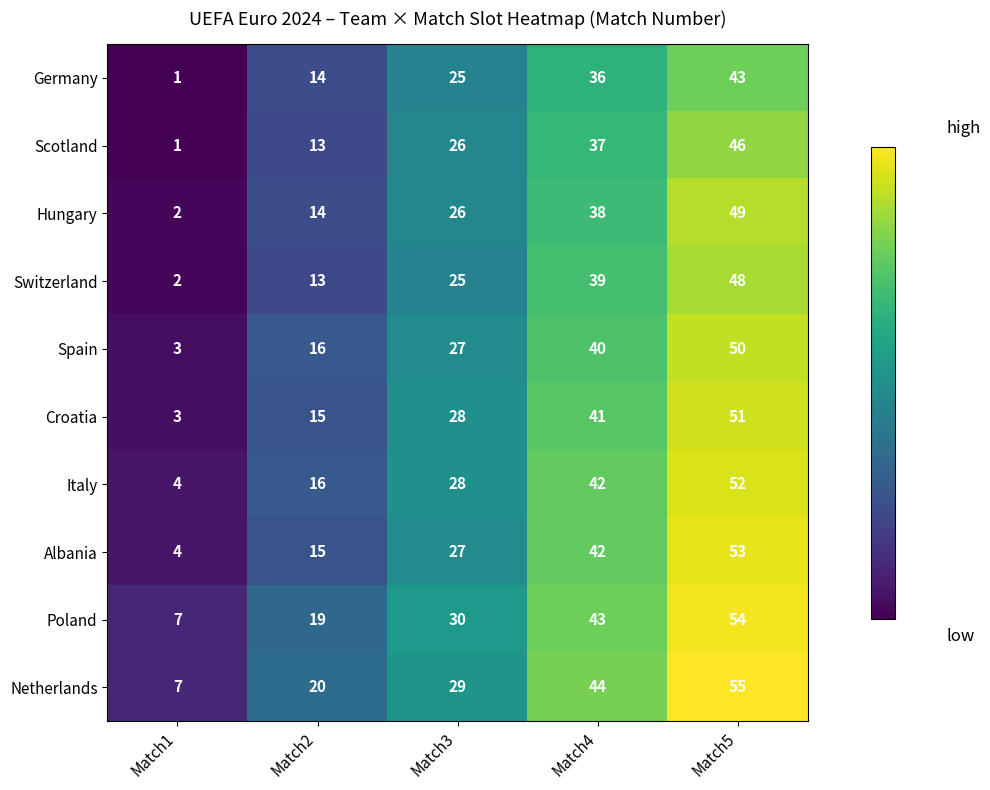

Which series has the largest total across all categories?

Netherlands